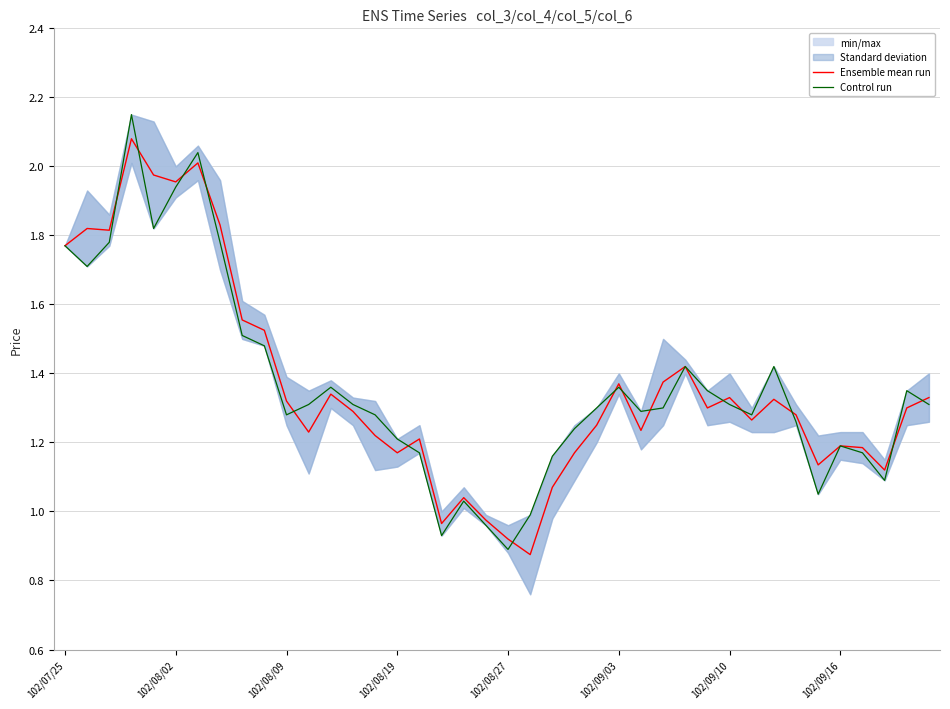

Which series has the largest total across all categories?

Control run